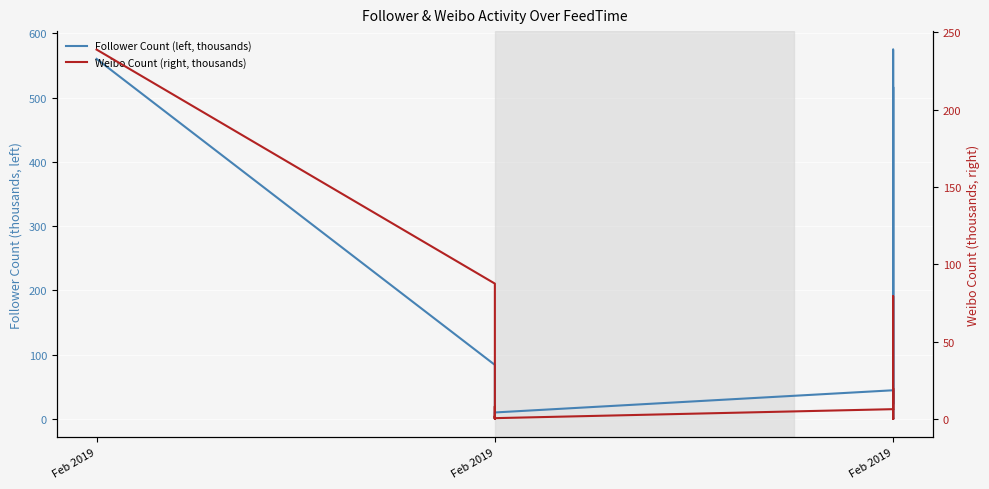

Which series has the largest total across all categories?

Follower Count (left, thousands)